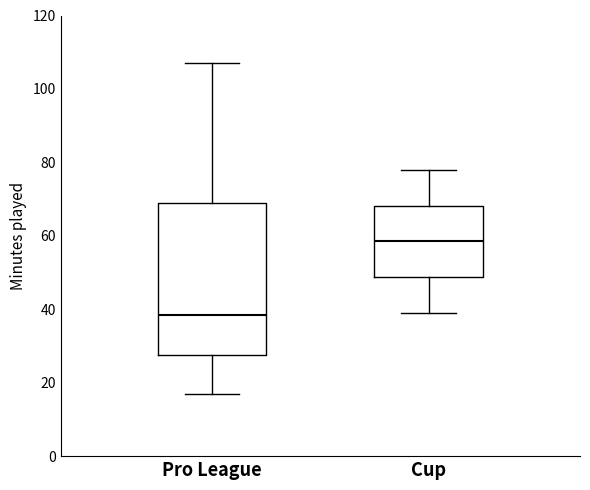

Comparing the boxes themselves (not the whiskers), which one is the tallest?

Pro League